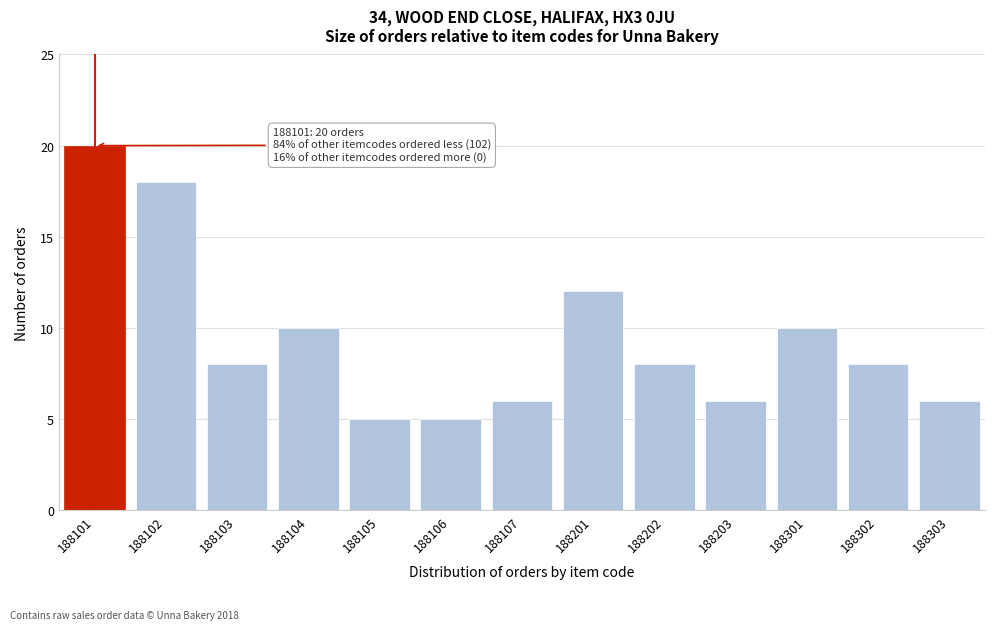

Reading left to right, extract all data points from this chart.

188101=20	188102=18	188103=8	188104=10	188105=5	188106=5	188107=6	188201=12	188202=8	188203=6	188301=10	188302=8	188303=6